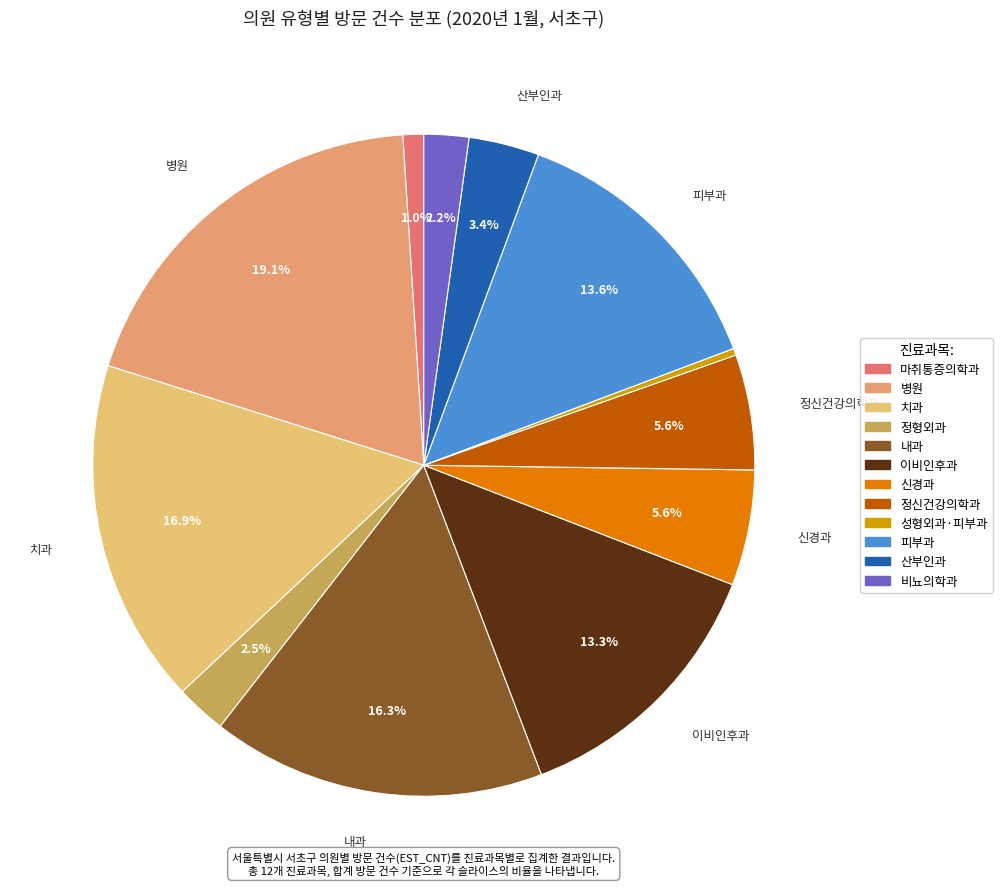

To the nearest percent, what portion does 마취통증의학과 represent?

1%